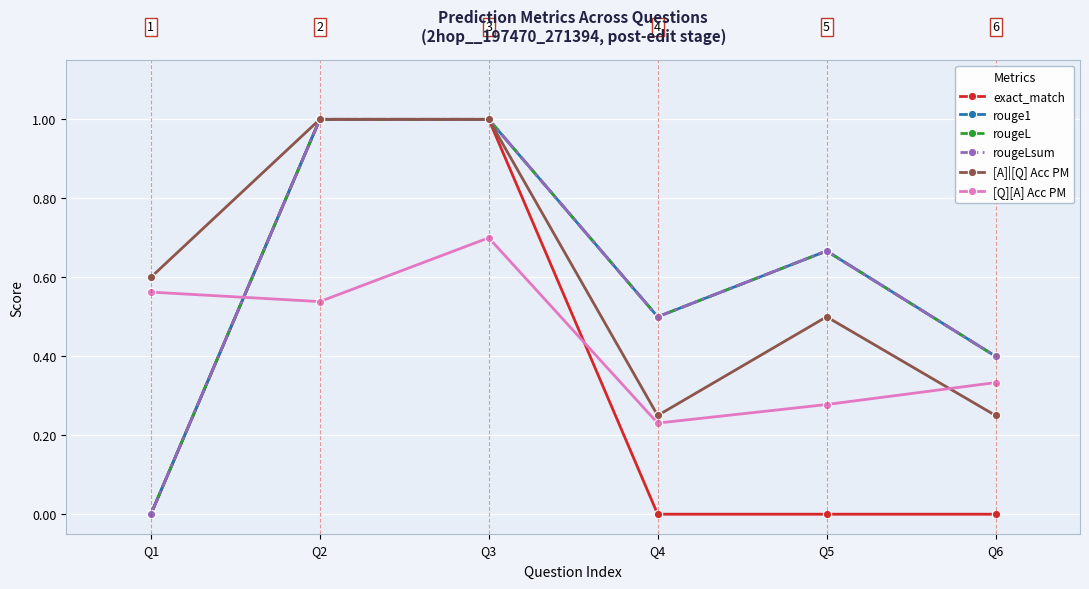

Rank the series by their maximum value, from lowest to highest.

[Q][A] Acc PM, exact_match, rouge1, rougeL, rougeLsum, [A]|[Q] Acc PM